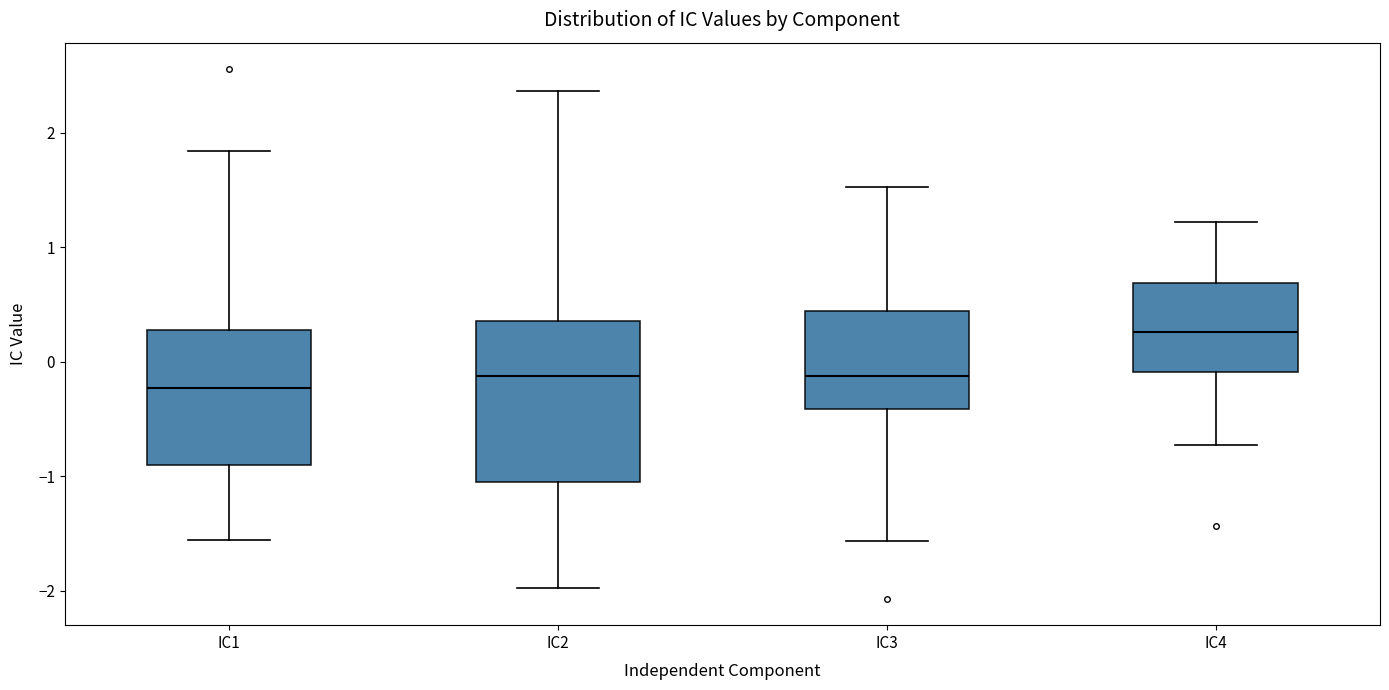

Reading left to right, transcribe this box plot: for each box, give where its median line is, the range the box spans, and where its two whiskers end, as read against the y-axis. The values are not printed on the chart, so give them approximately, as read against the axis.

IC1: median -0.2, box -0.9 to 0.3, whiskers -1.6 to 1.8
IC2: median -0.1, box -1.1 to 0.4, whiskers -2.0 to 2.4
IC3: median -0.1, box -0.4 to 0.4, whiskers -1.6 to 1.5
IC4: median 0.3, box -0.1 to 0.7, whiskers -0.7 to 1.2